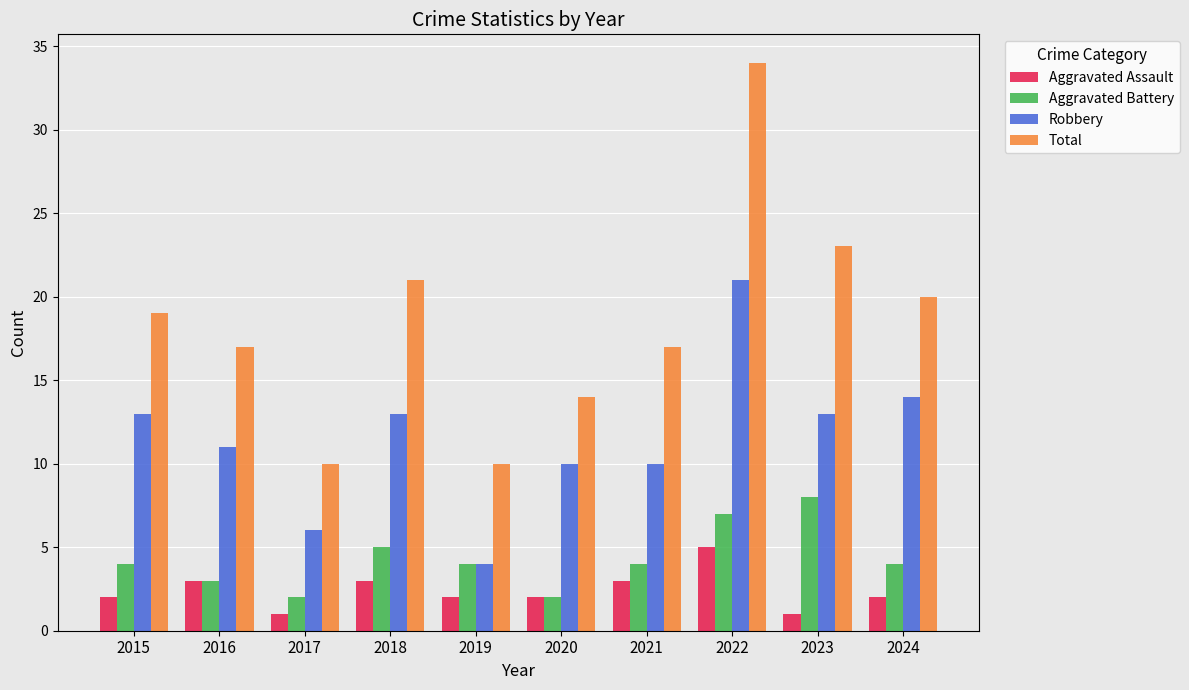

Reading left to right, what are all the values shown in this chart?

Aggravated Assault: 2015=2	2016=3	2017=1	2018=3	2019=2	2020=2	2021=3	2022=5	2023=1	2024=2
Aggravated Battery: 2015=4	2016=3	2017=2	2018=5	2019=4	2020=2	2021=4	2022=7	2023=8	2024=4
Robbery: 2015=13	2016=11	2017=6	2018=13	2019=4	2020=10	2021=10	2022=21	2023=13	2024=14
Total: 2015=19	2016=17	2017=10	2018=21	2019=10	2020=14	2021=17	2022=34	2023=23	2024=20